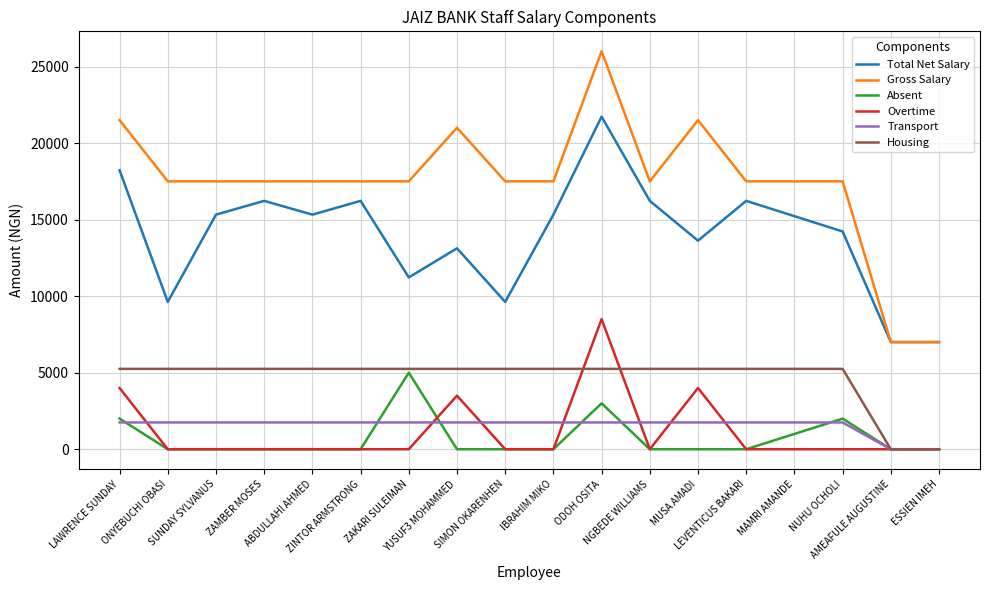

True or false: Total Net Salary and Overtime intersect in this chart.

False